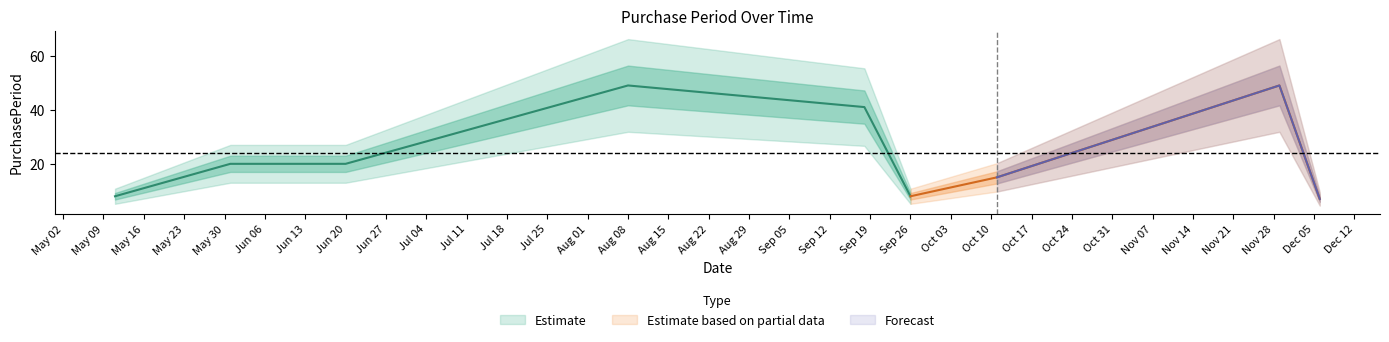

What is the change in value from 2017-09-26 to 2017-12-06?

-1